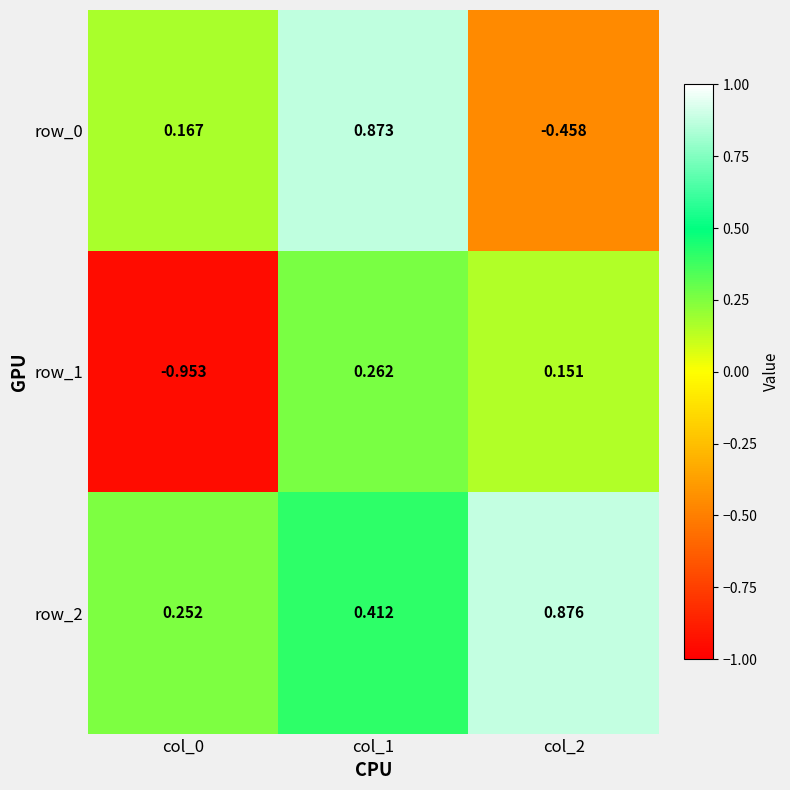

Is the value of row_1 at col_0 greater than the value of row_2 at col_0?

No